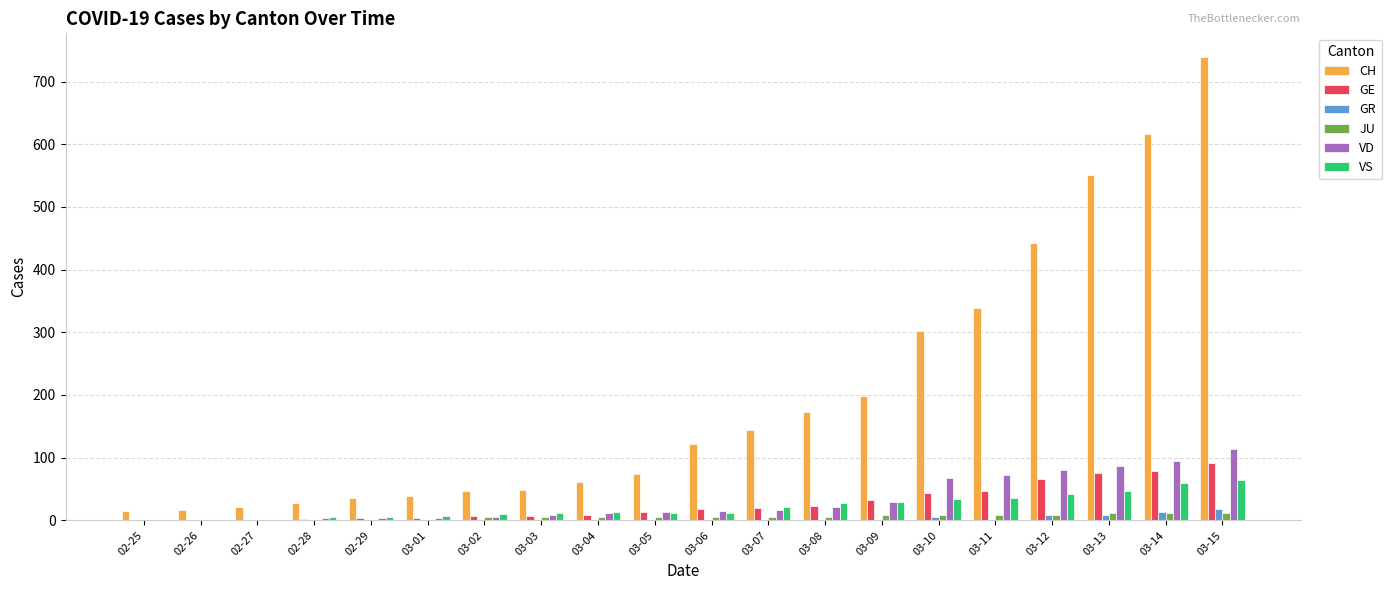

What is the sum of all VD values?

648